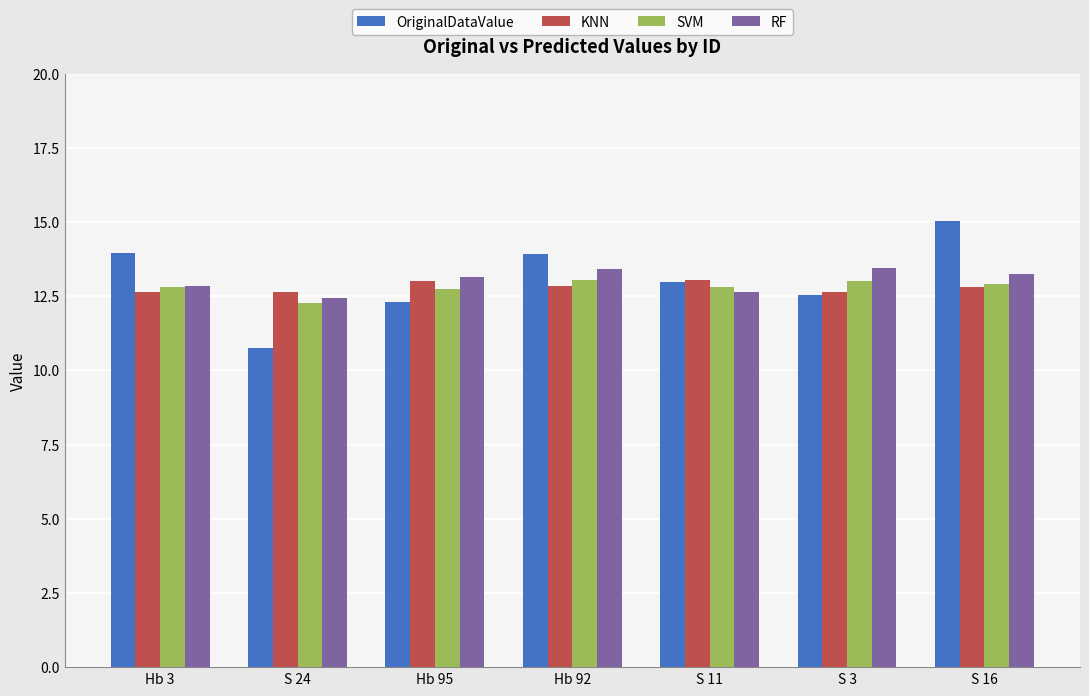

The value of SVM at S 3 is 13.0. True or false?

True